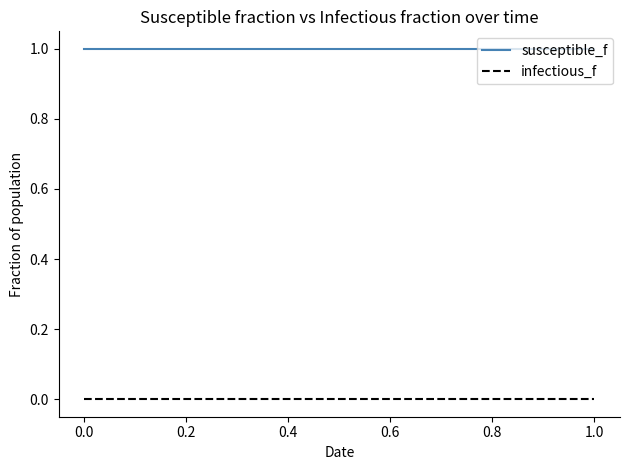

Which series has the largest total across all categories?

susceptible_f